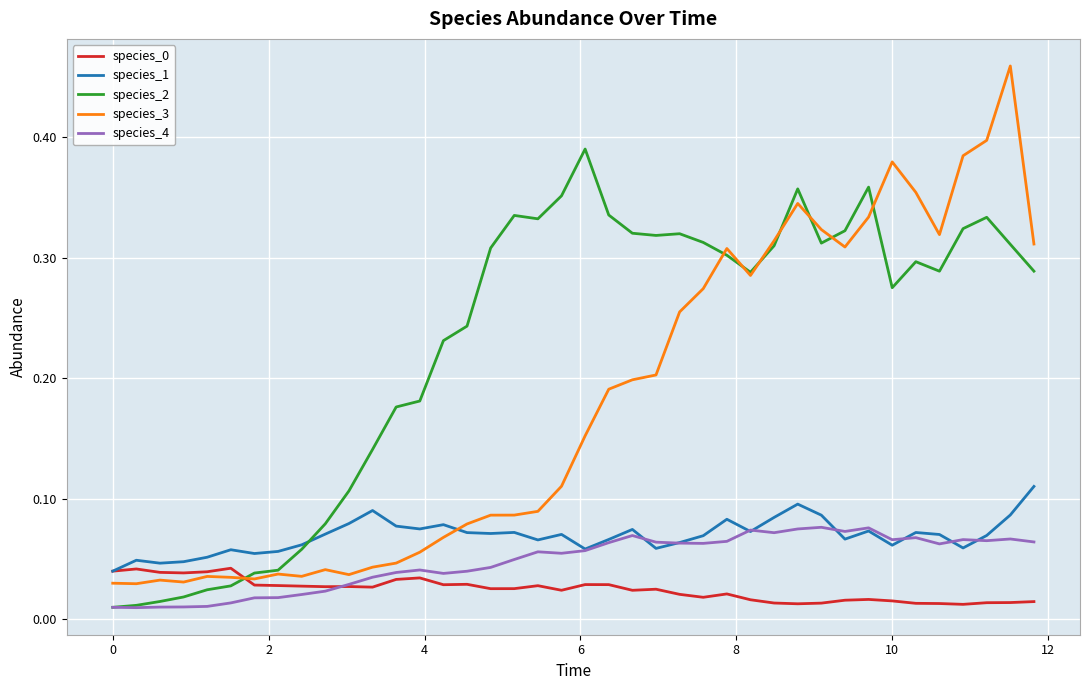

Which series has the widest spread of values?

species_3